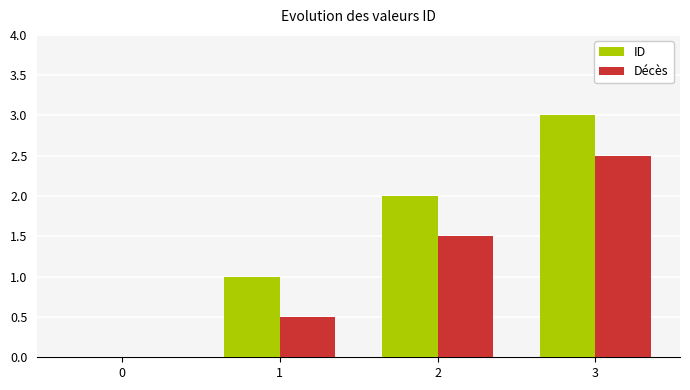

How many groups of bars are there?

4